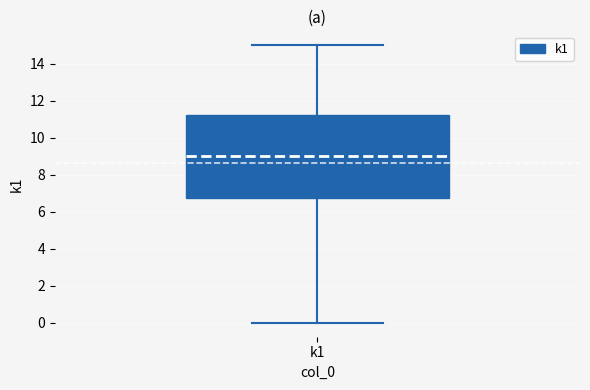

Read this box plot against the y-axis: the position of the median line, the range covered by the box, and the ends of both whiskers. The values are not printed on the chart, so give them approximately, as read against the axis.

median 9.0, box 6.8 to 11.2, whiskers 0.0 to 15.0